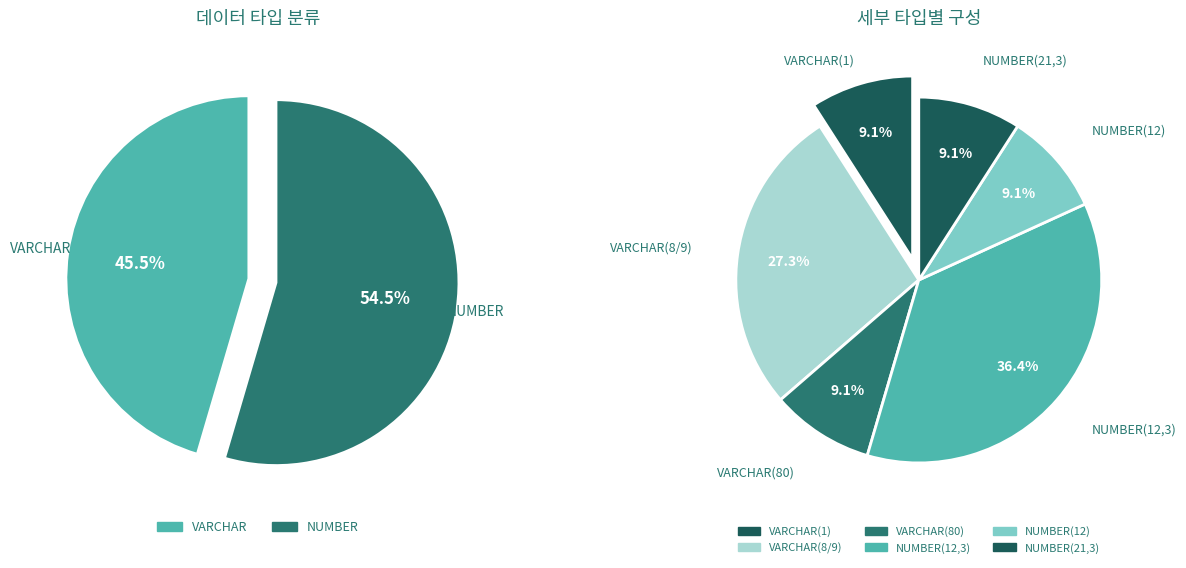

True or false: 종가 accounts for 22% of the total.

False